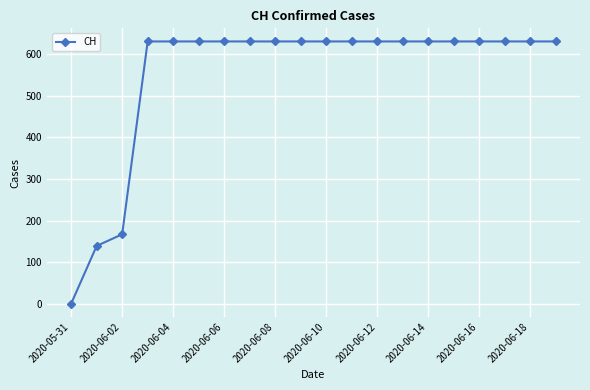

What is the difference between the second highest and minimum values?

631